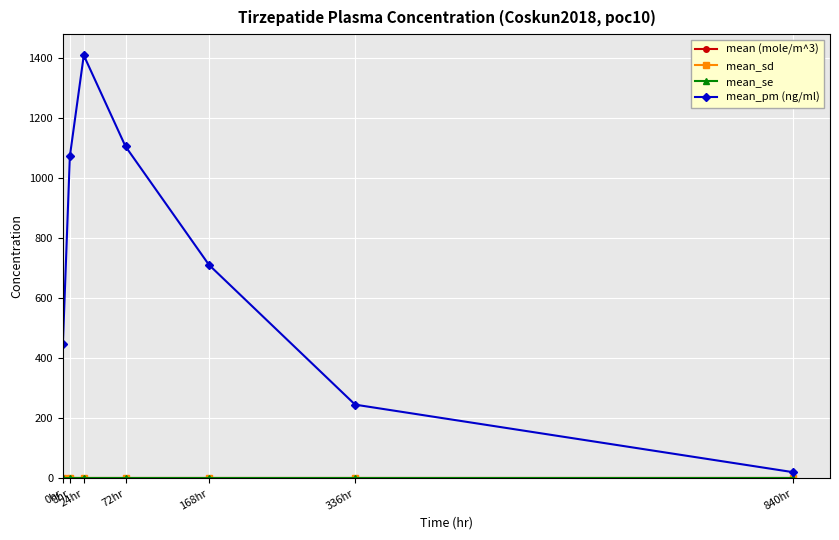

Which series has the largest total across all categories?

mean_pm (ng/ml)